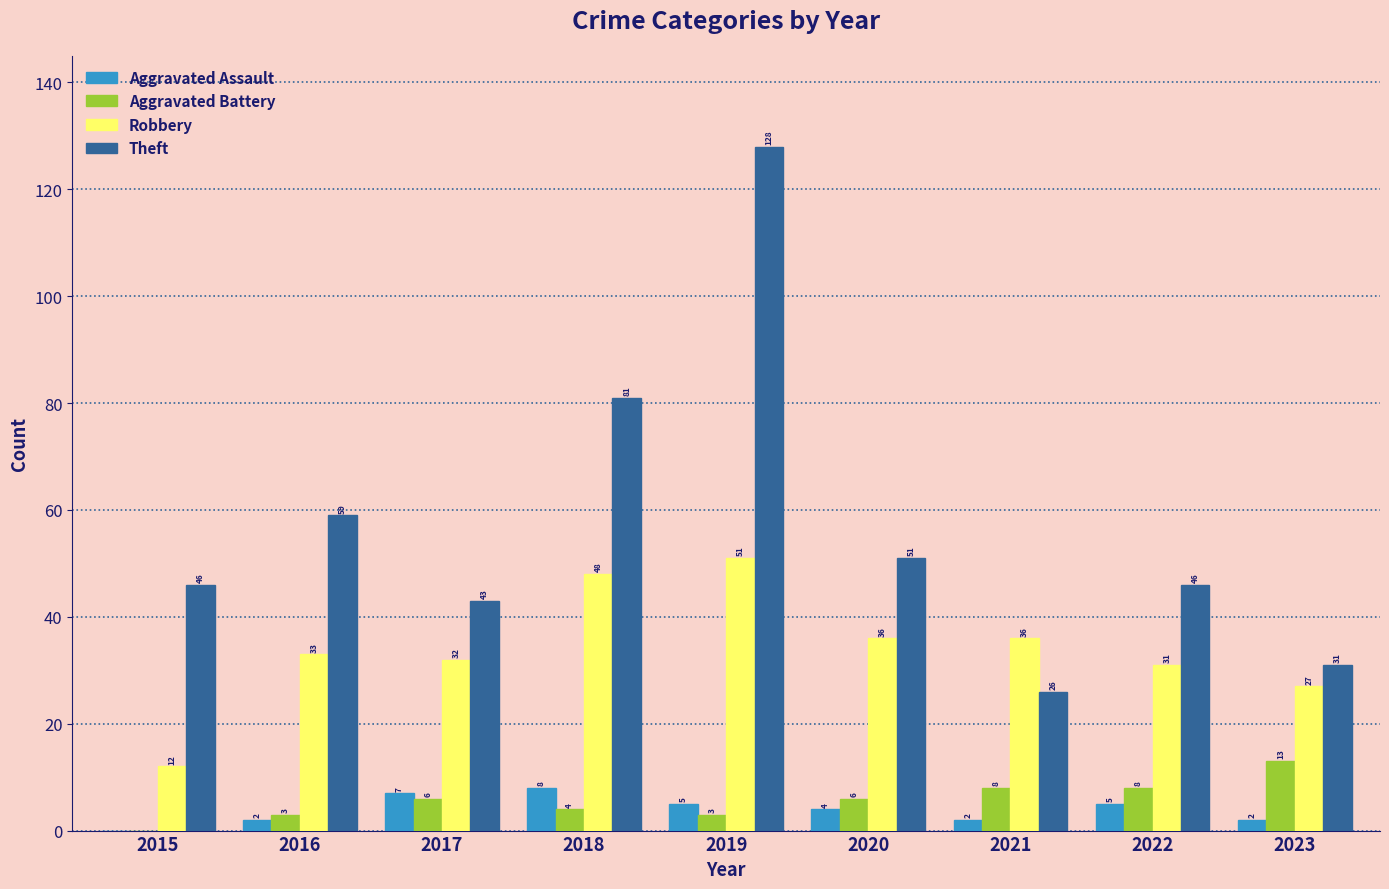

The value of Robbery at 2019 is 26. True or false?

False